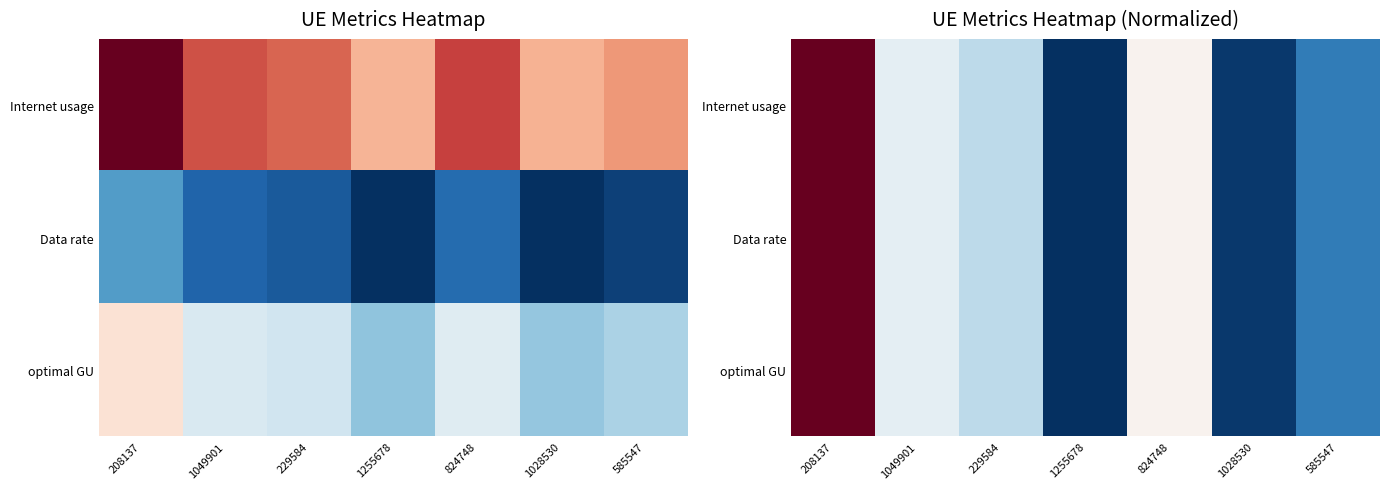

Which label corresponds to the largest value in the chart?

208137